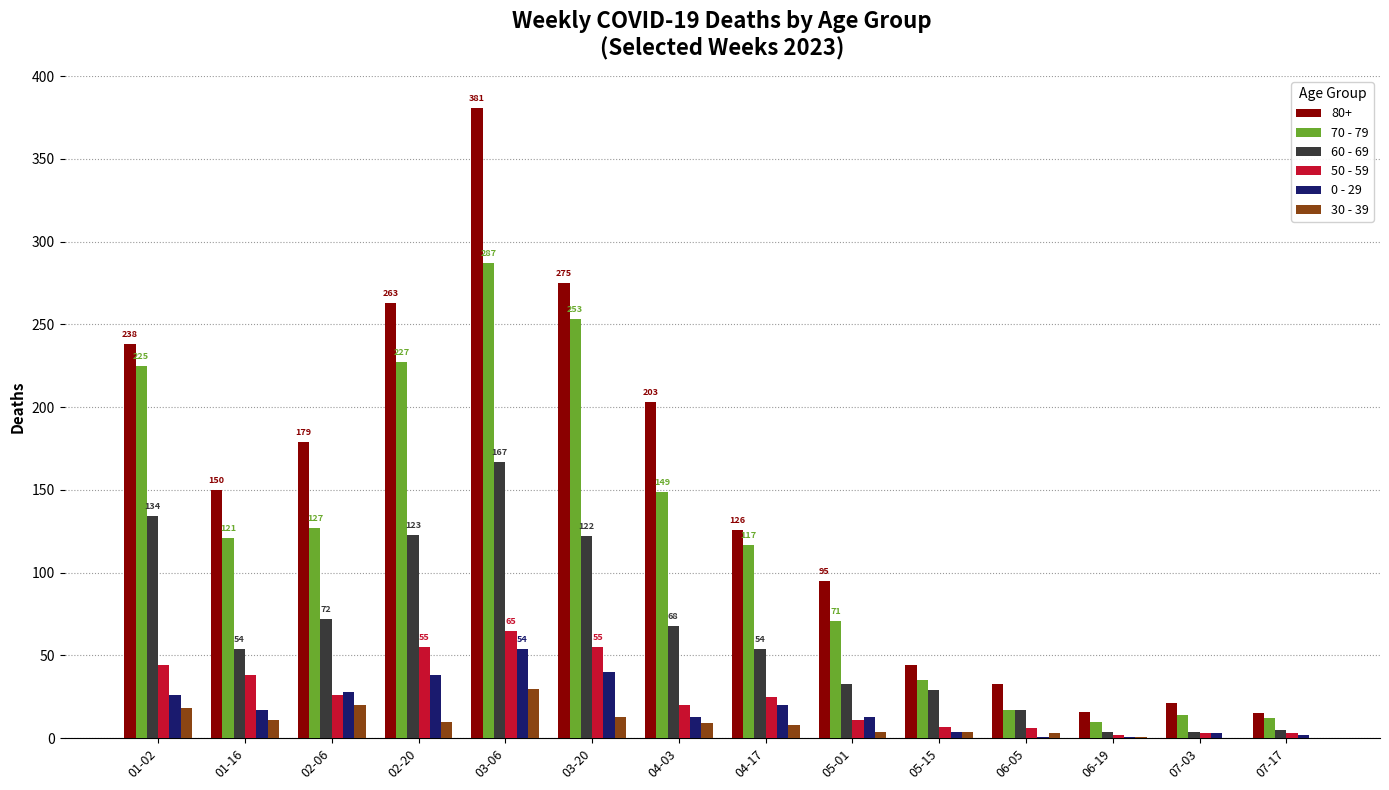

Are the bars grouped side by side (vs. stacked)?

Yes